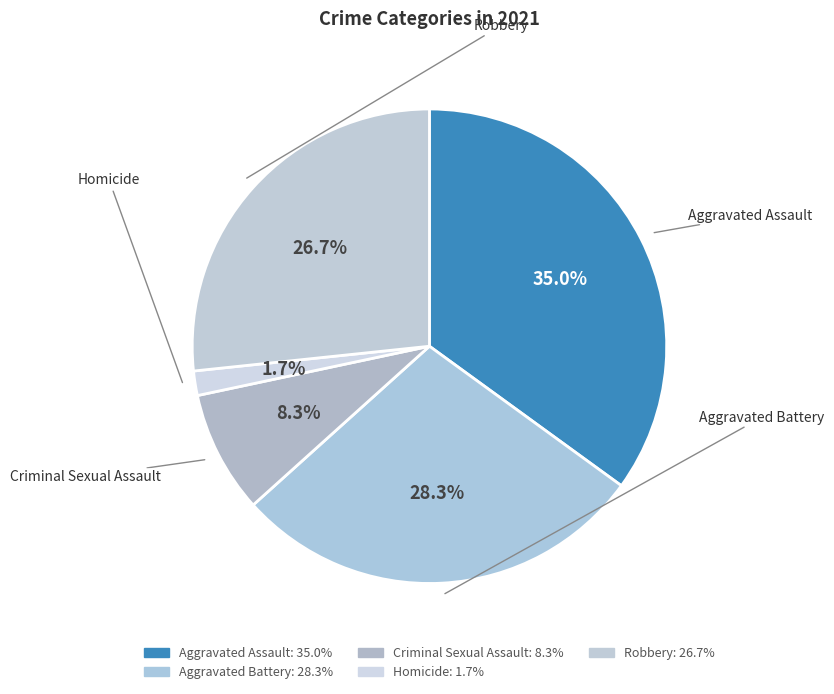

How many slices are in this pie chart?

5